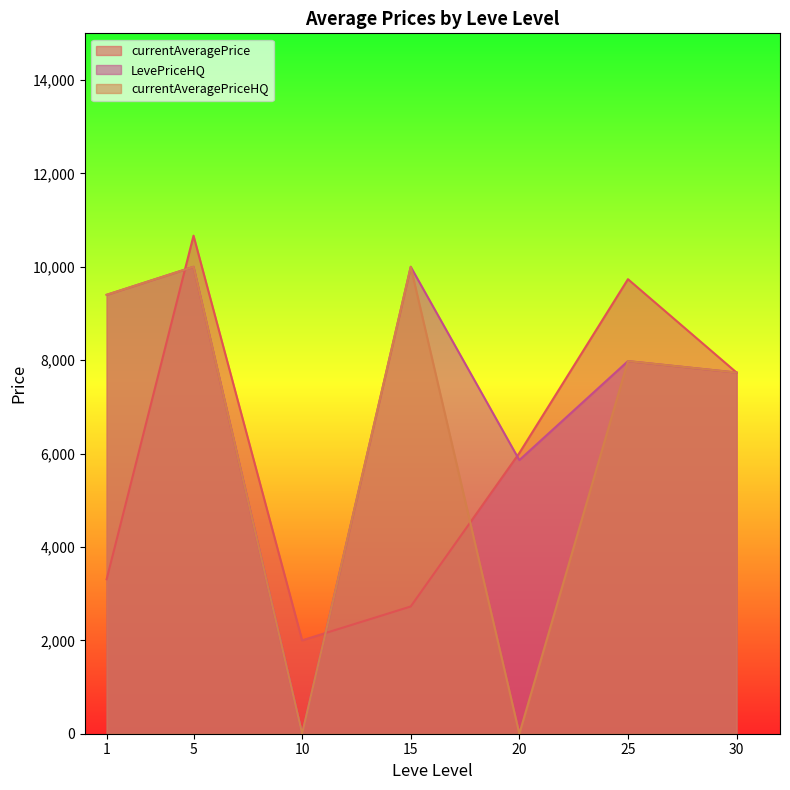

At how many categories does at least one series exceed 5167?

6